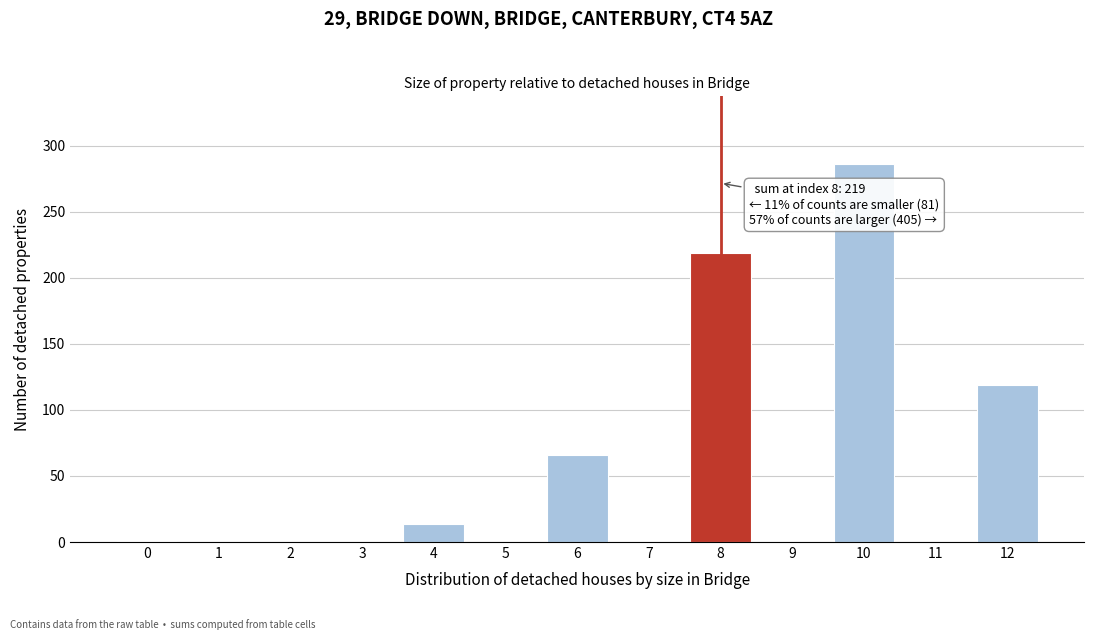

What is the maximum value shown in the chart?

286